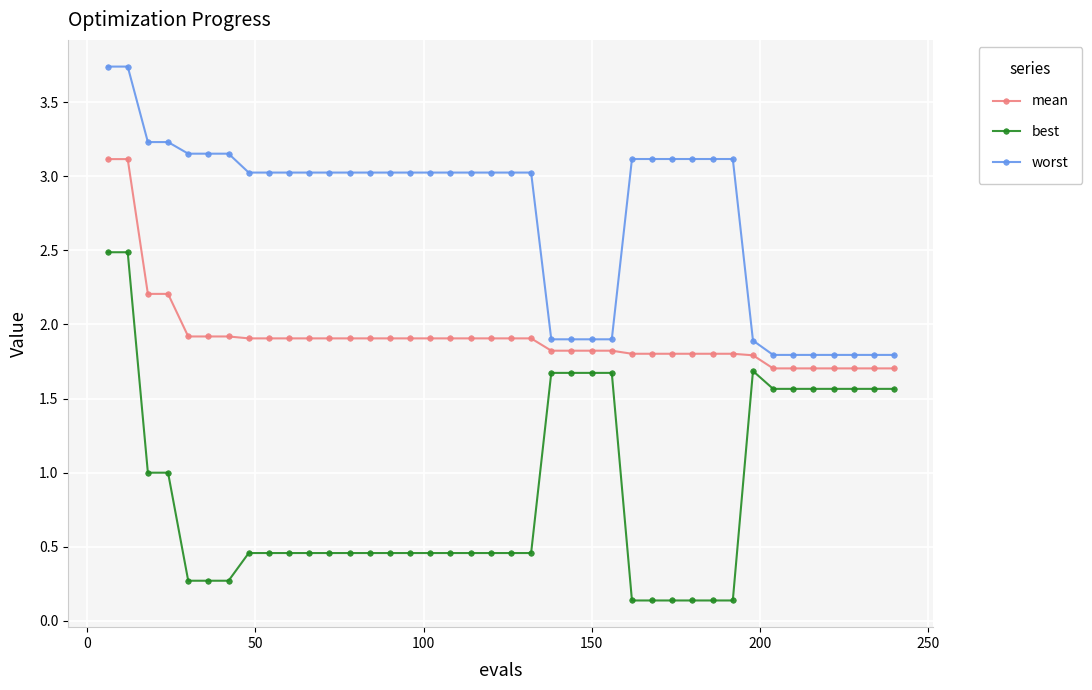

Which series has the widest spread of values?

best